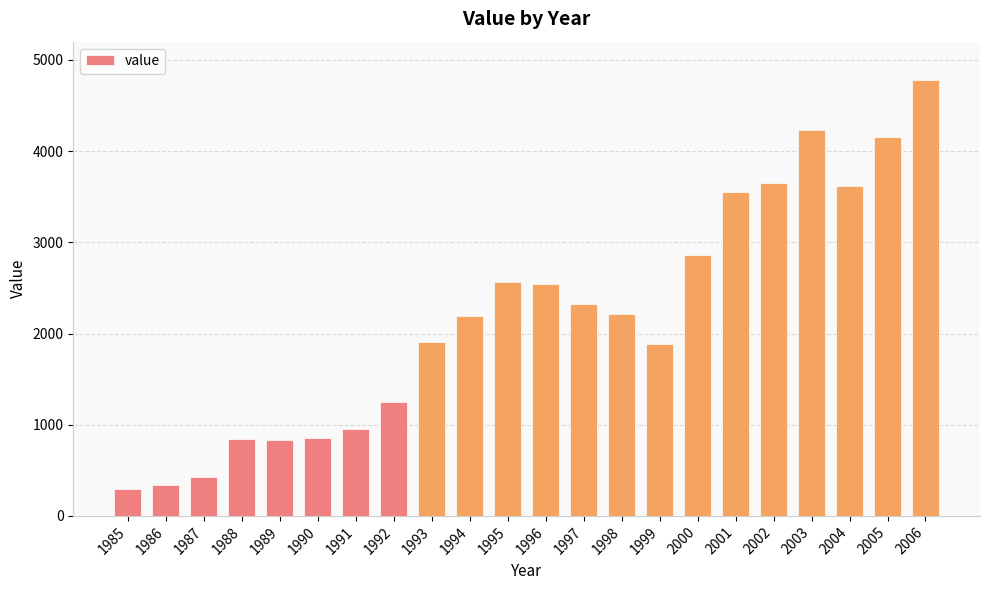

True or false: the data shows 633.6 at 1987.

False